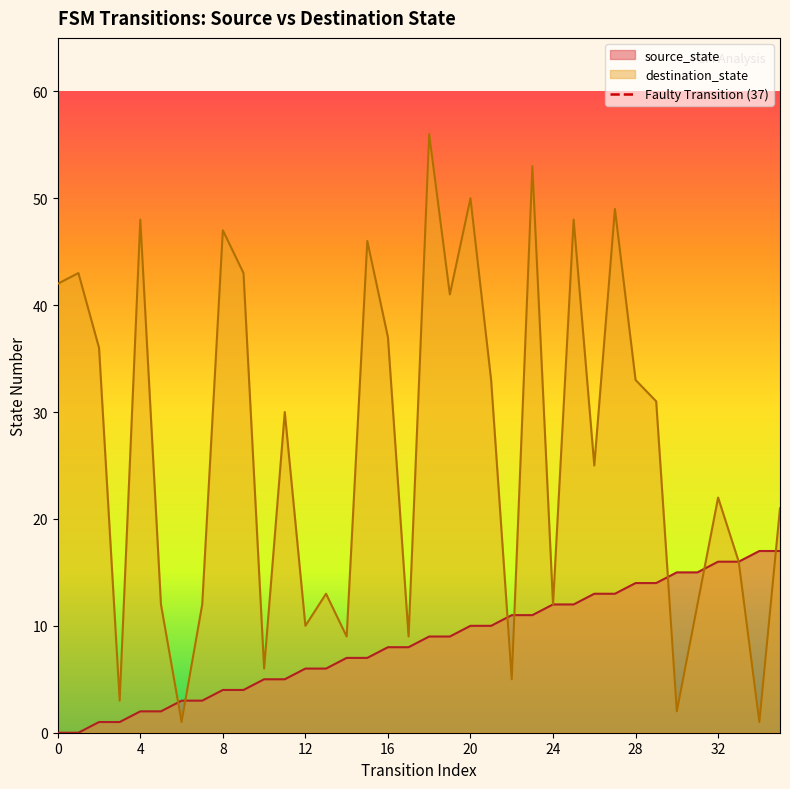

What is the highest value of the destination_state series?

56